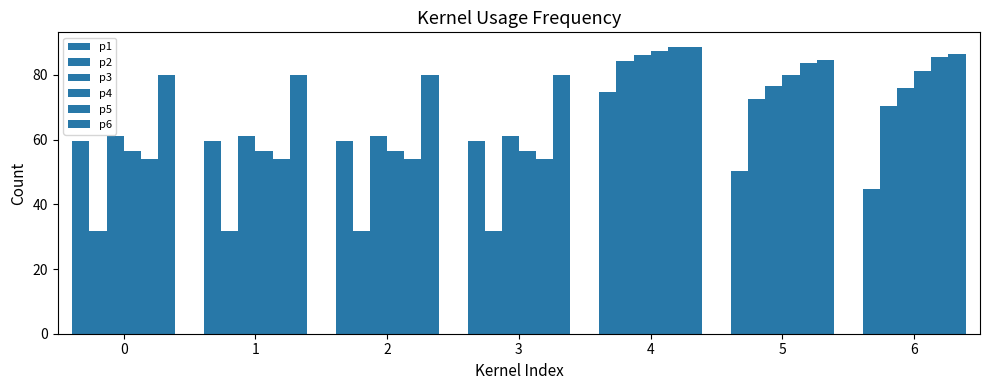

True or false: p3 has a value of 39.8 at 4.

False